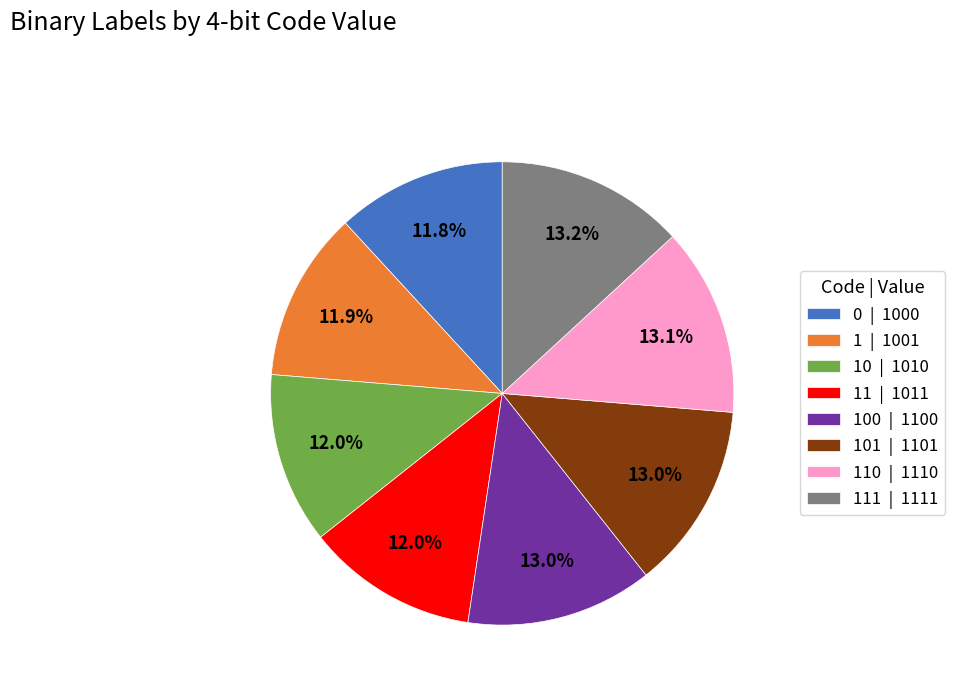

How many slices are in this pie chart?

8